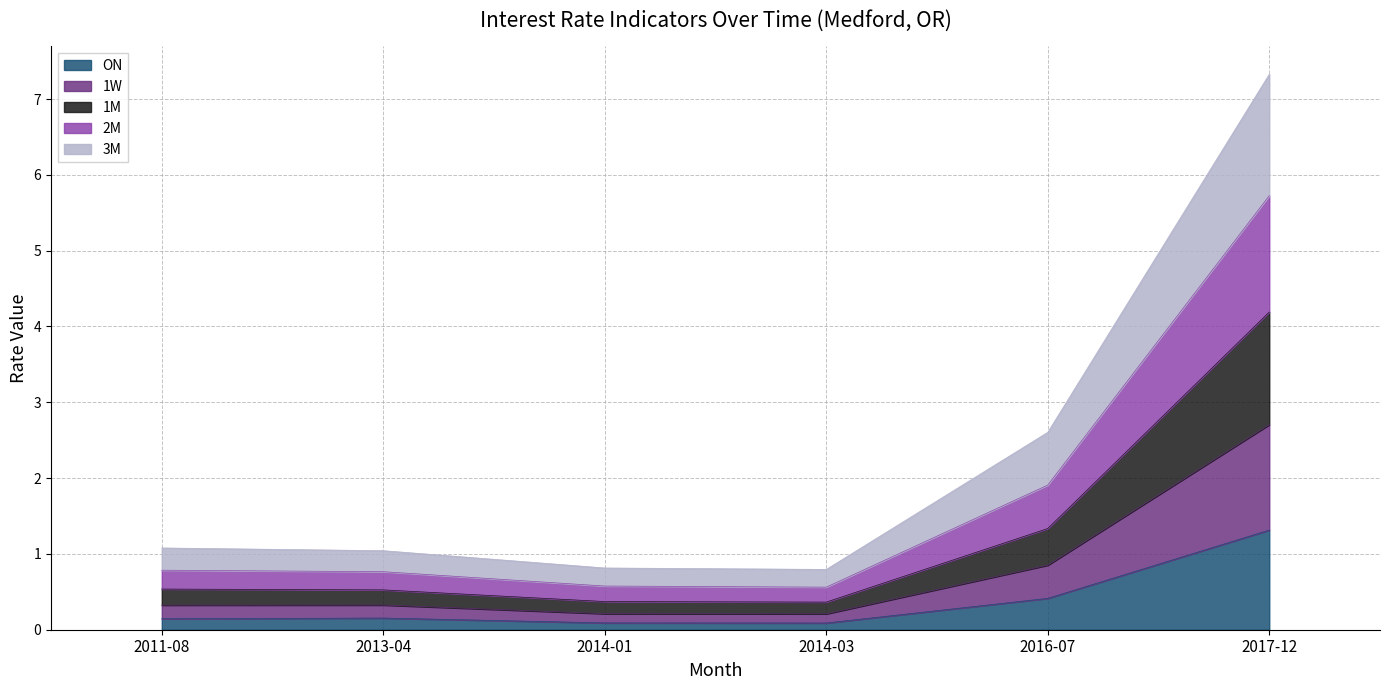

Between 2011-08 and 2014-01, which is larger?

2011-08